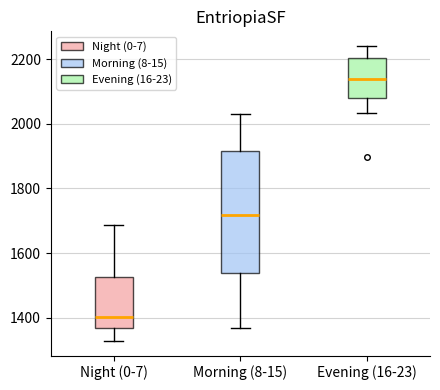

Where is the lower edge of the box for Morning (8-15) on the y-axis? The values are not printed on the chart, so give them approximately, as read against the axis.

1540